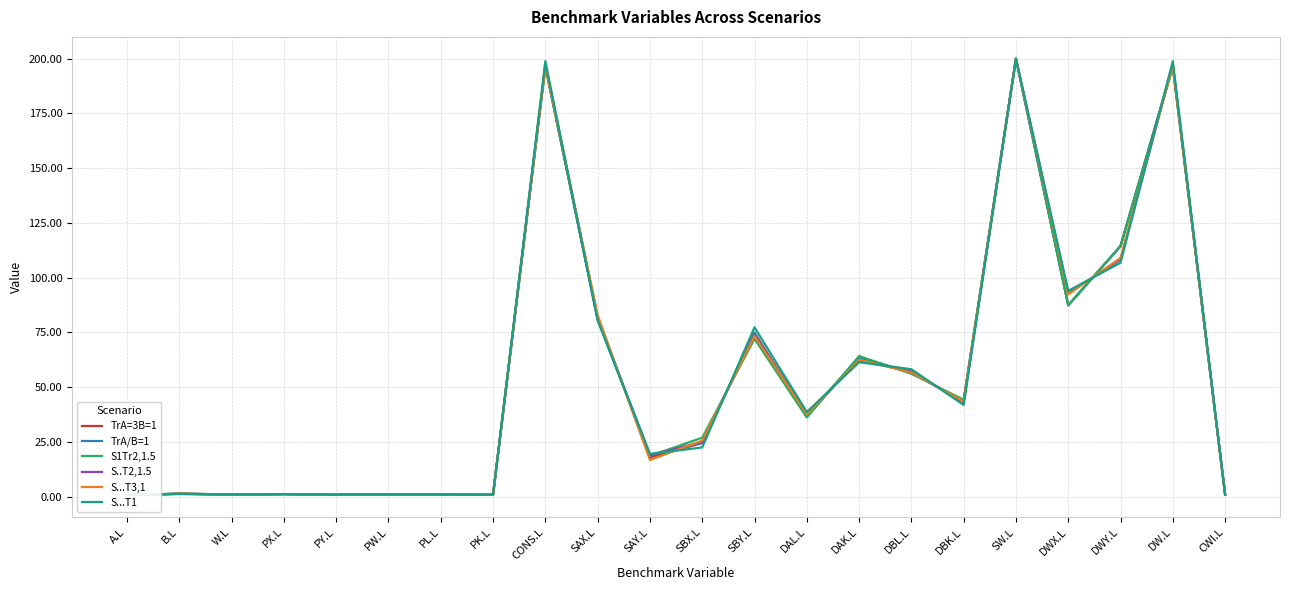

Where is TrA=3B=1 nearest to the value 100?

DWX.L